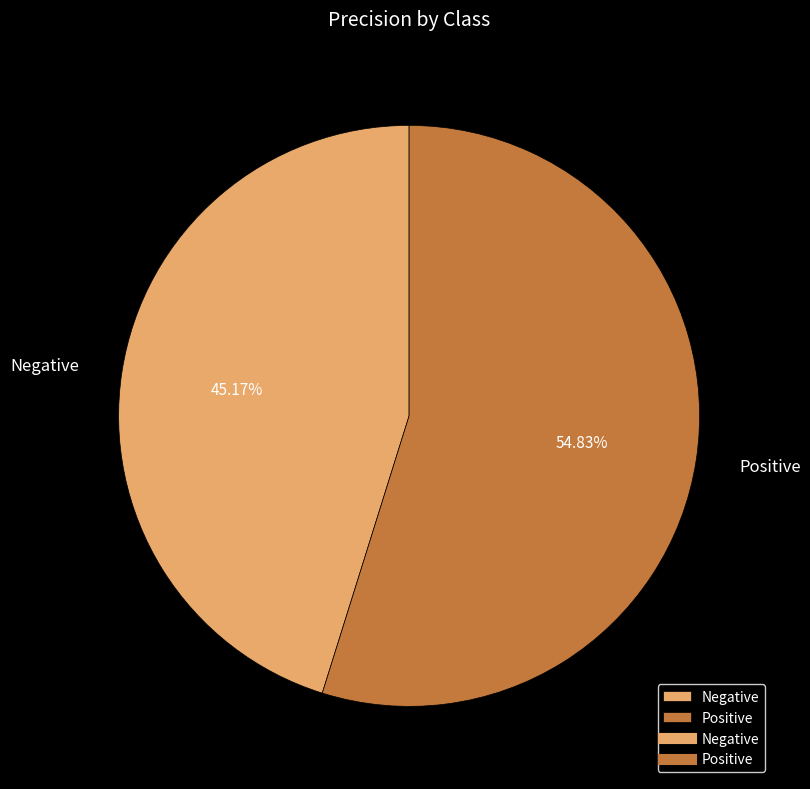

Does any single category account for the majority?

Yes